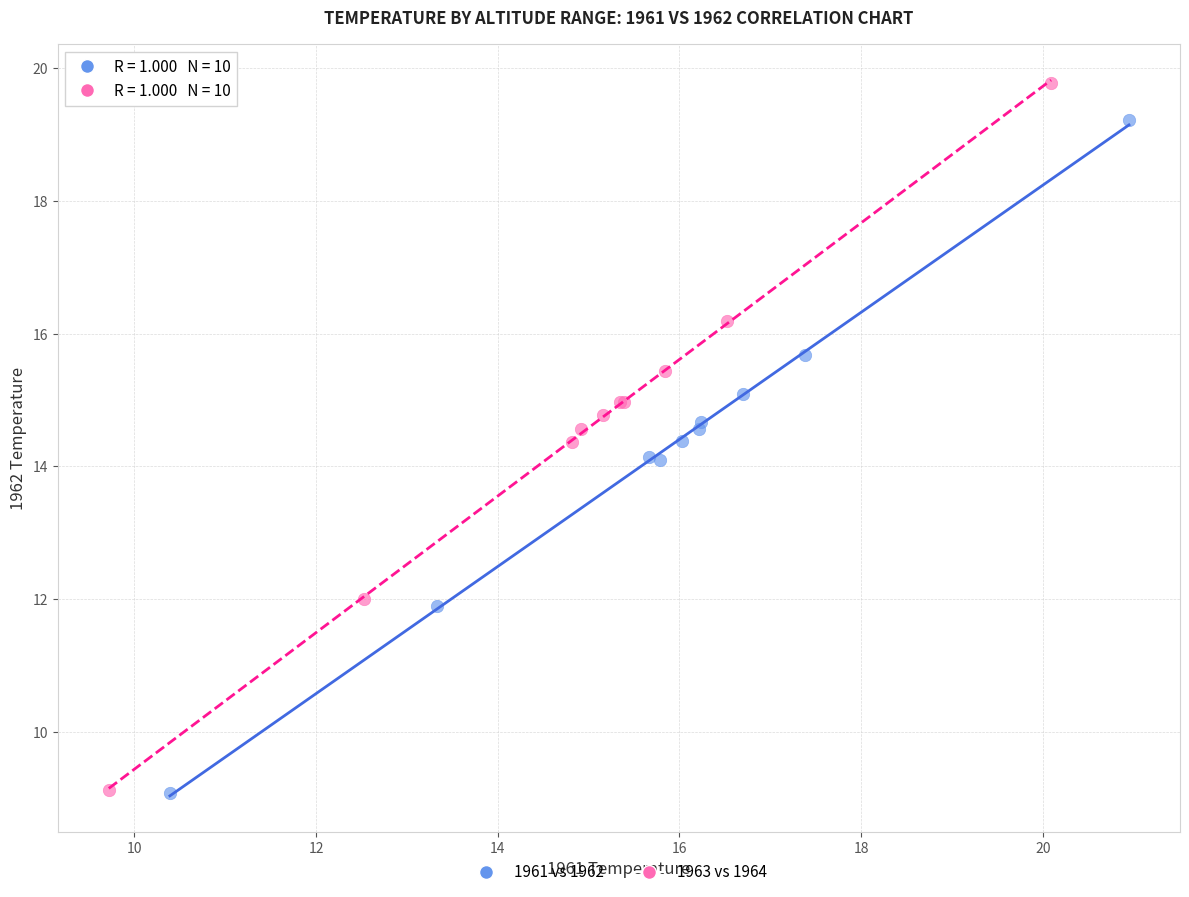

Which series reaches the maximum Y coordinate?

1963 vs 1964